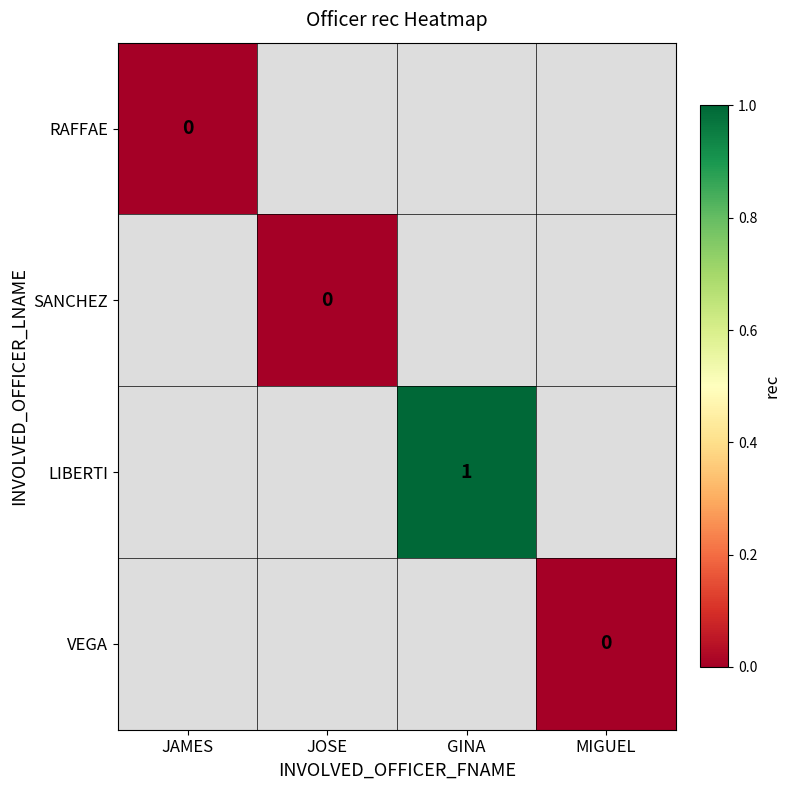

How many distinct data groups are displayed?

4